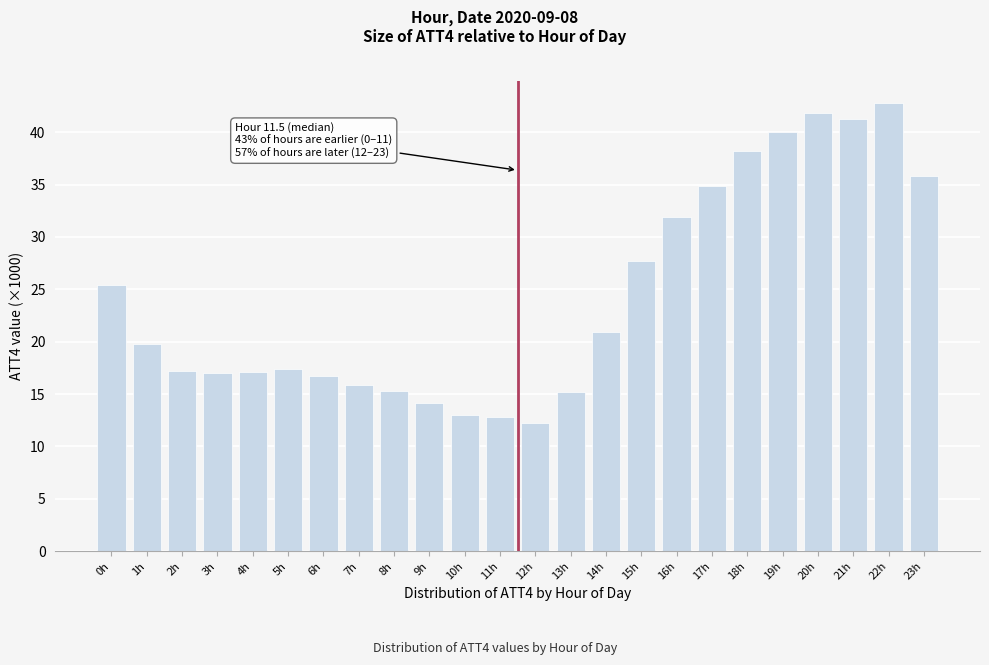

Approximately how many times larger is the value at 1h compared to 2h?

1.2